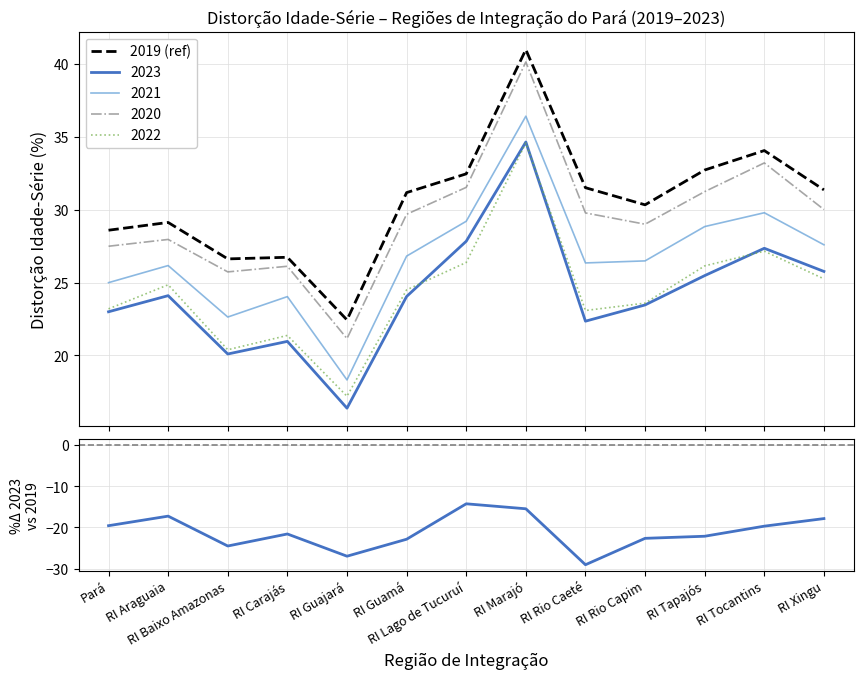

What position from the right is RI Tocantins?

2